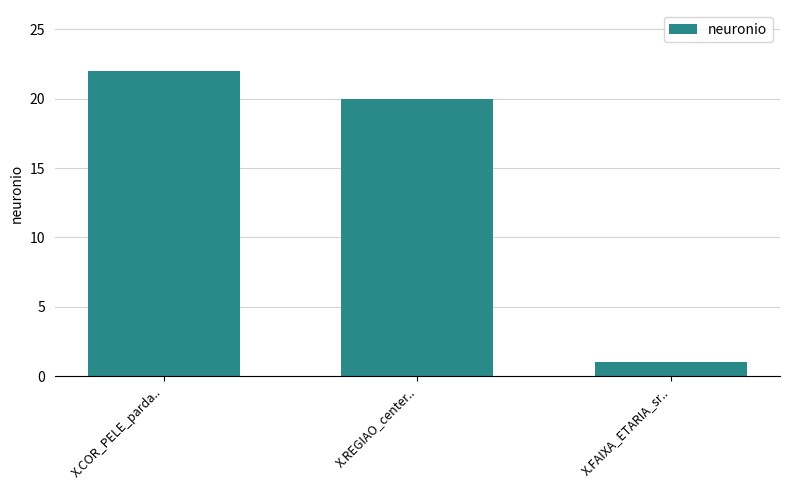

What is the ratio of the value at X.REGIAO_center.. to the value at X.COR_PELE_parda..?

0.9